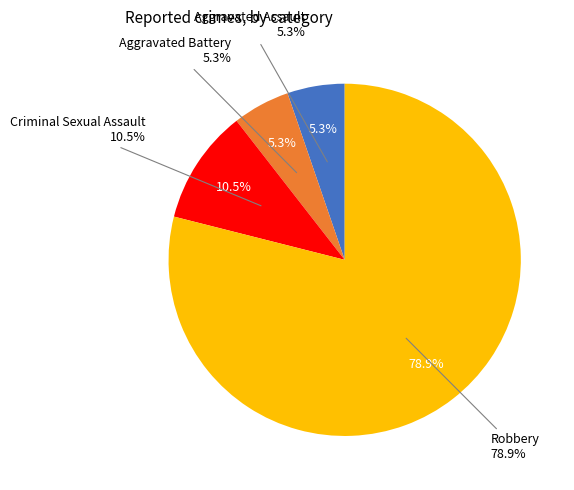

To the nearest percent, what percentage of the pie is Robbery?

79%